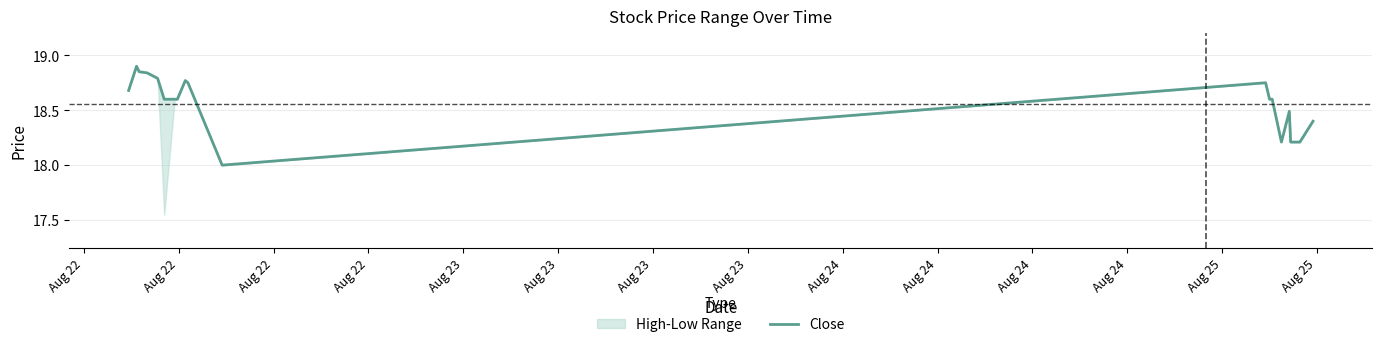

Count the values in the range 18 to 19.

20